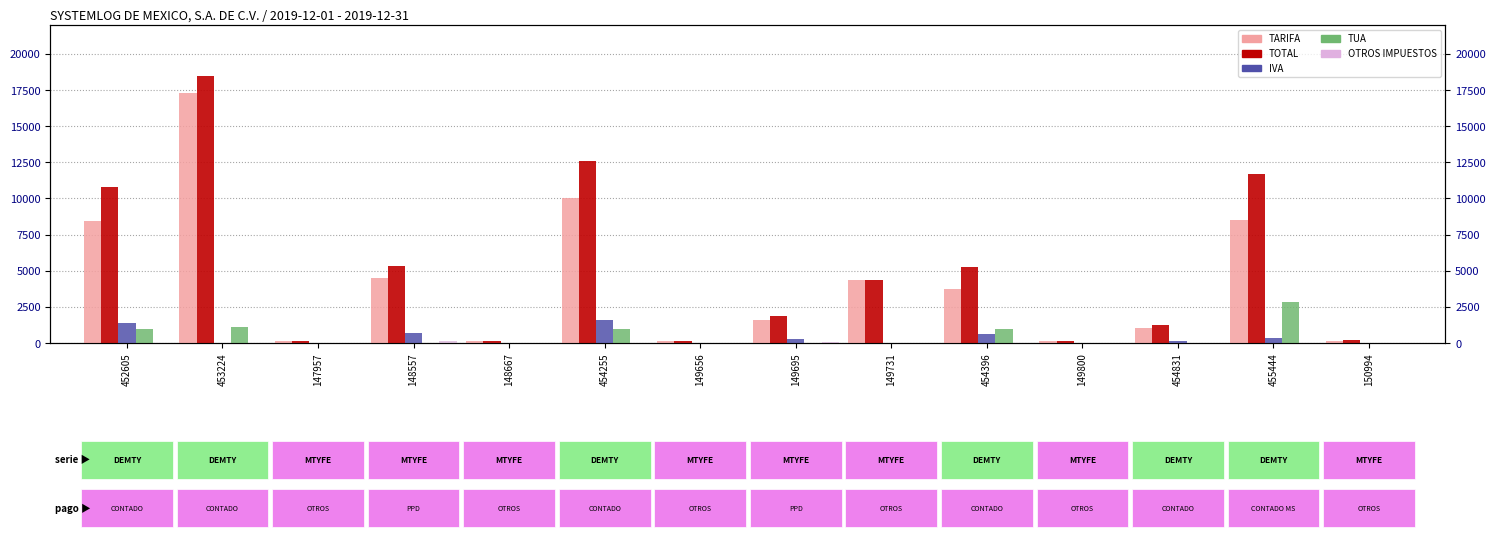

Where does the TARIFA series first go above 3725?

452605